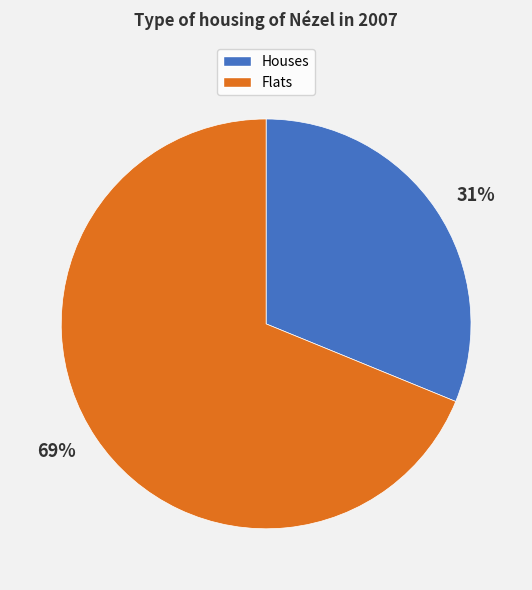

To the nearest percent, what portion does 69% represent?

69%